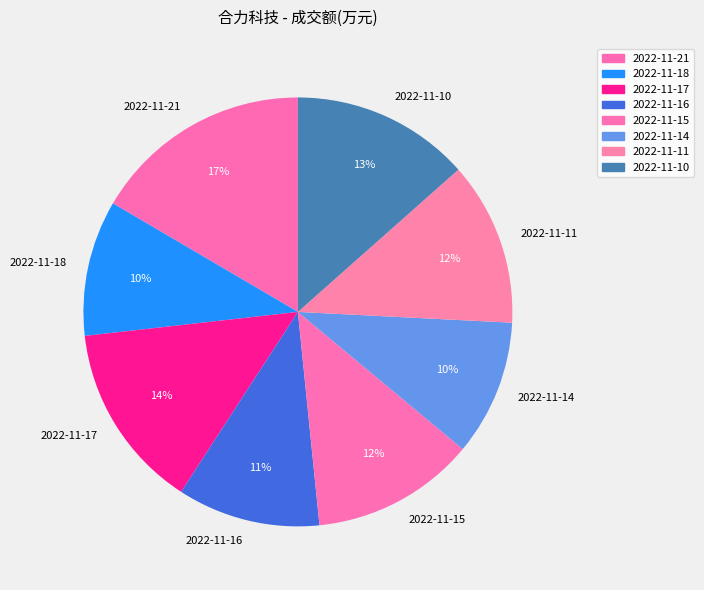

What is the ratio of the value at 2022-11-21 to the value at 2022-11-16?

1.5